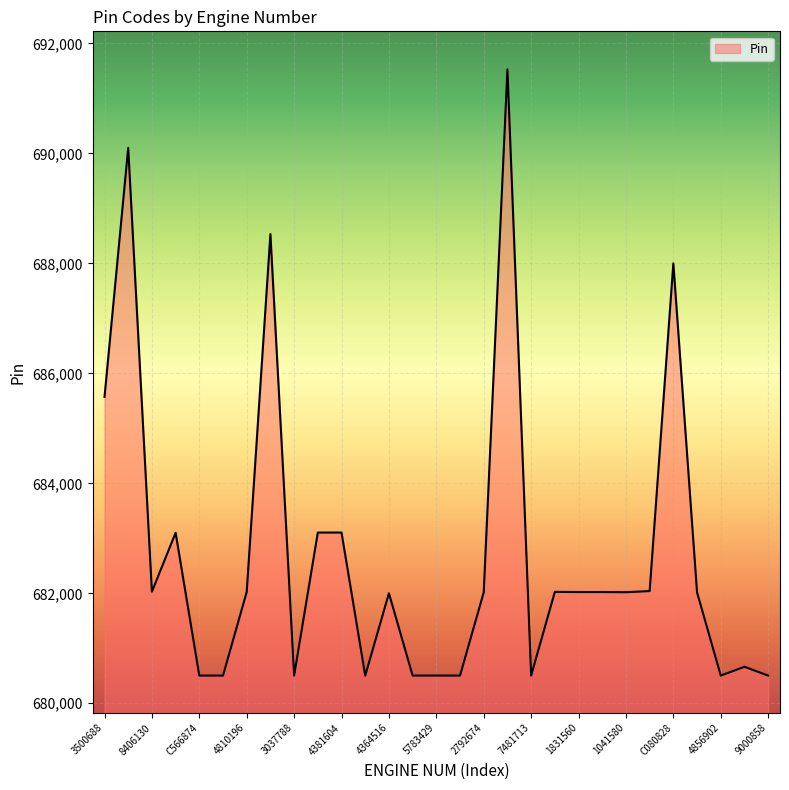

What is the smallest value displayed?

680504